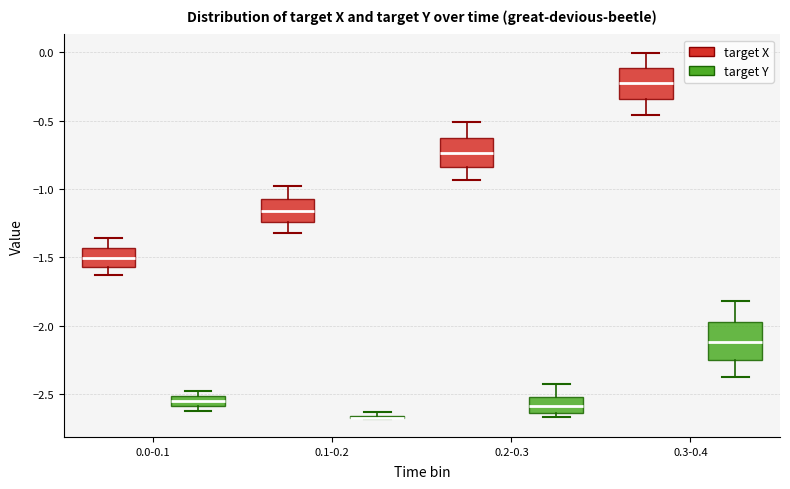

Where does the median line of the box for 0.3-0.4 (target Y) sit on the y-axis? The values are not printed on the chart, so give them approximately, as read against the axis.

-2.10